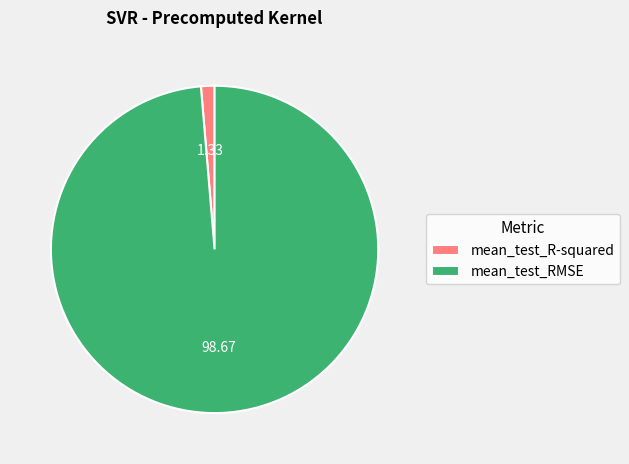

Combined, do mean_test_R-squared and mean_test_RMSE account for over 50%?

Yes